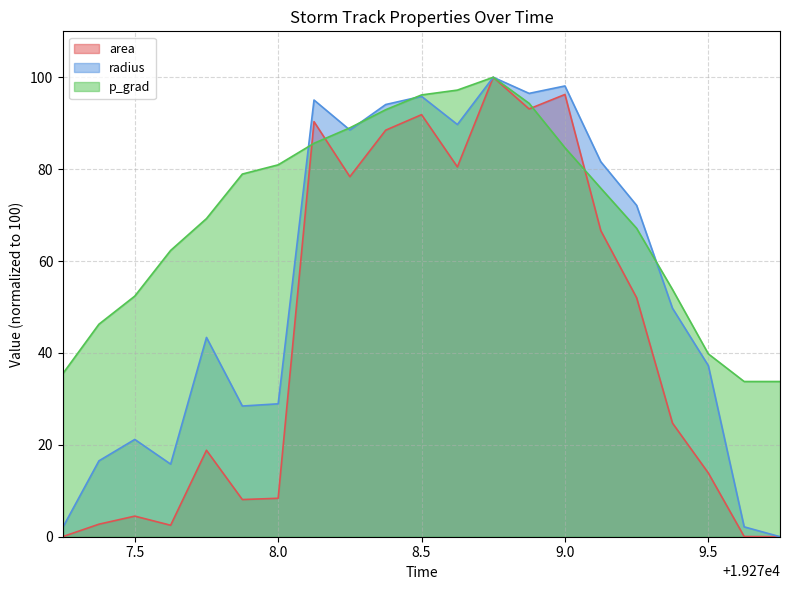

List the series in order of their peak value, lowest first.

area, radius, p_grad